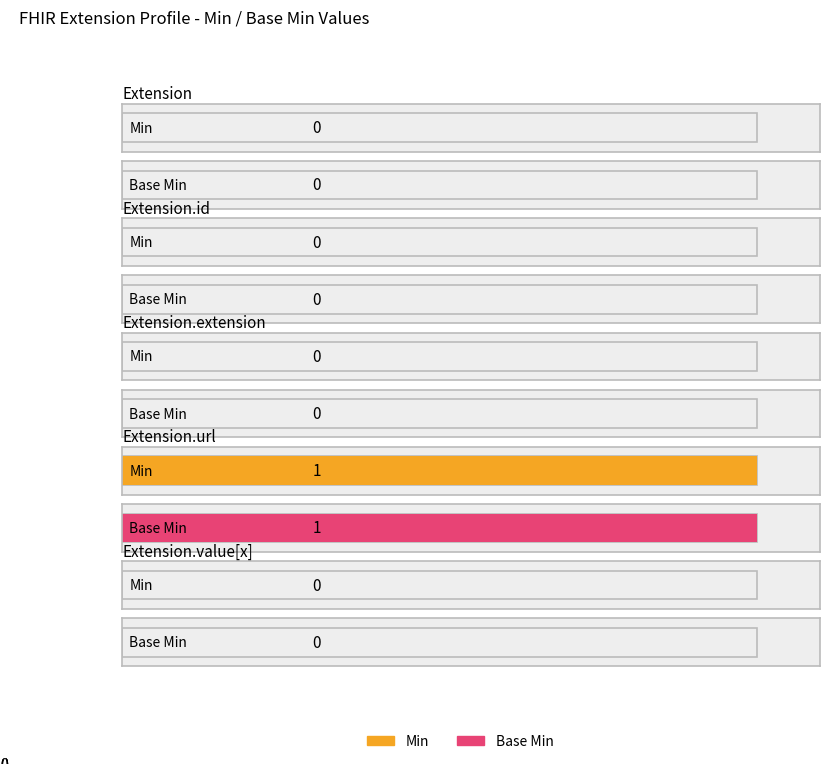

At which label does Base Min reach its peak?

Extension.url